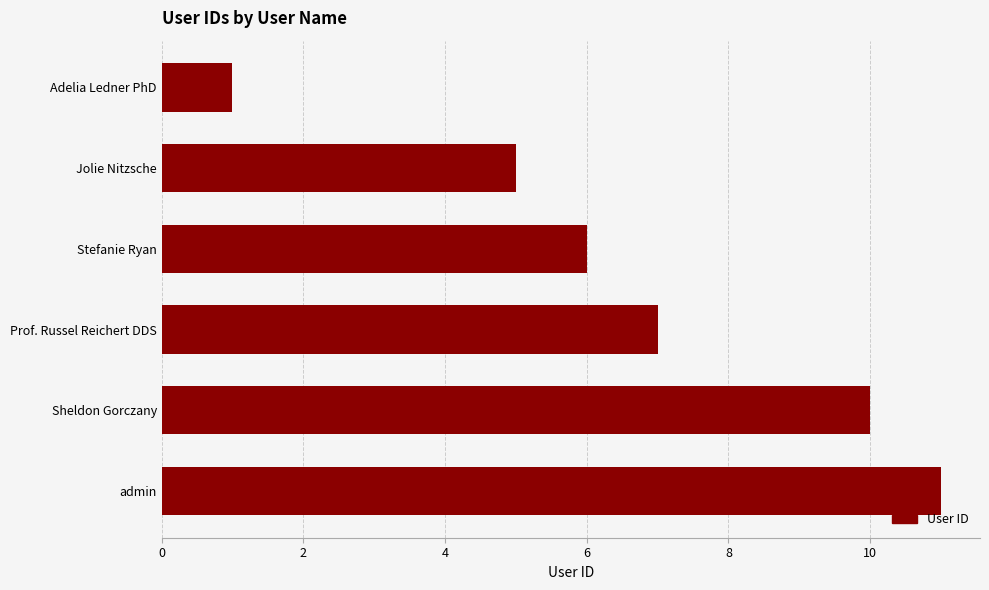

The value at Stefanie Ryan is 10. True or false?

False